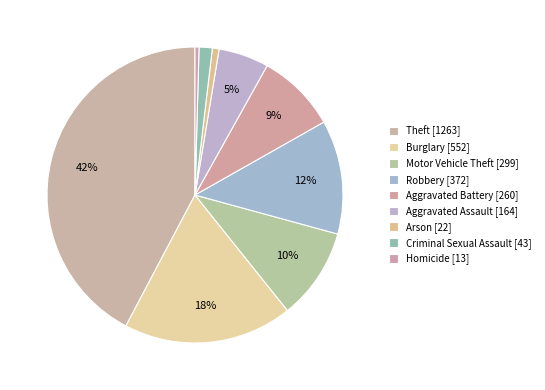

True or false: Aggravated Battery accounts for 16% of the total.

False